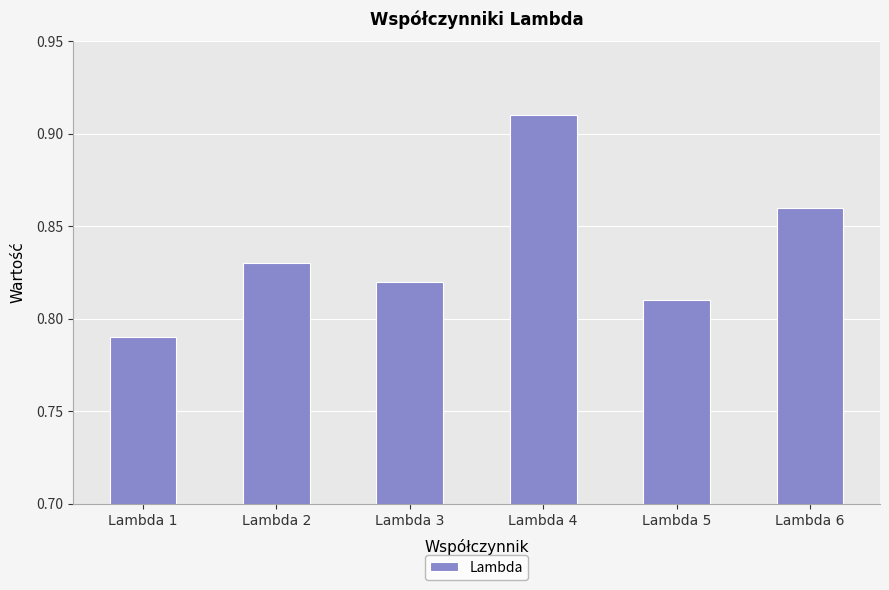

Which label corresponds to the smallest value in the chart?

Lambda 1